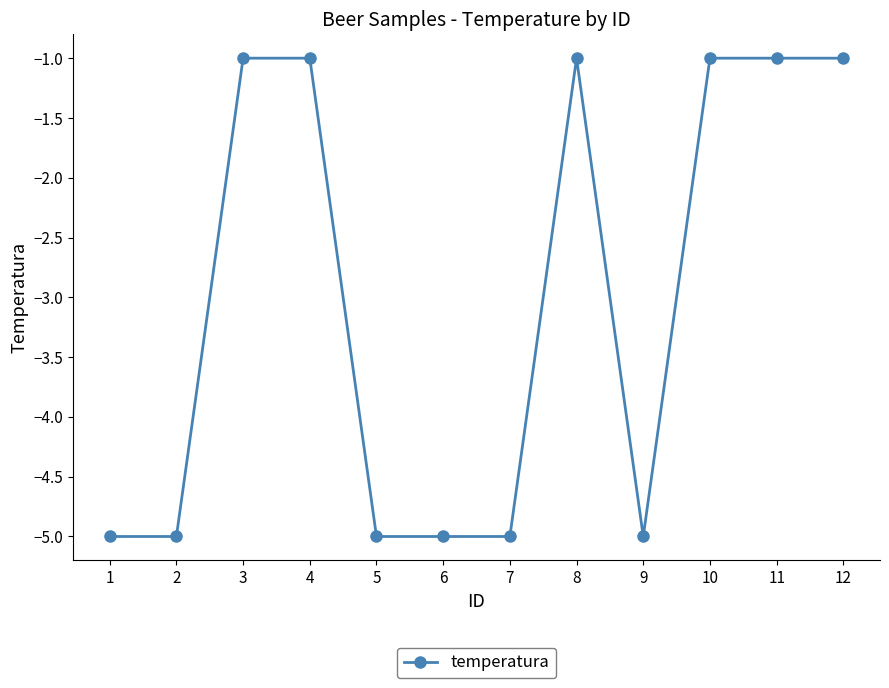

What is the difference between the second highest and second lowest values?

4